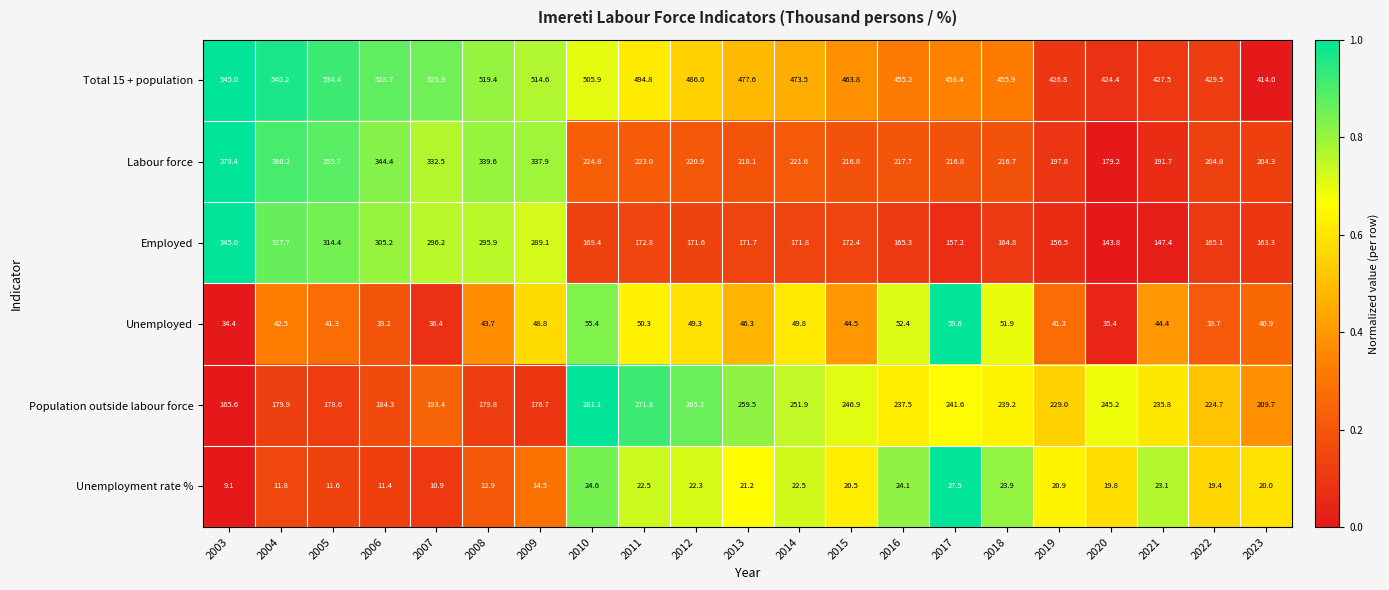

Is it true that Employed equals 305.2 at 2006?

True